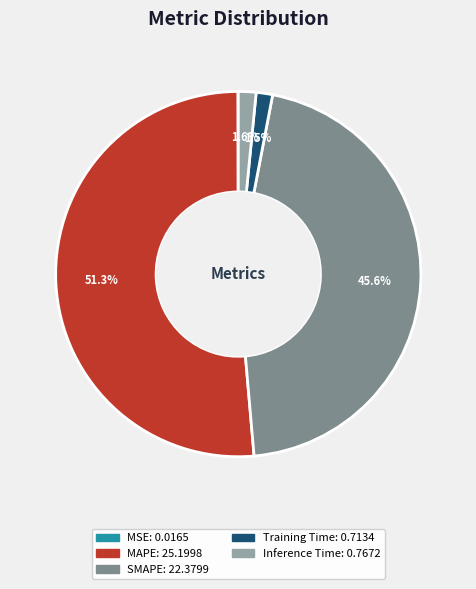

Is it true that Inference Time is 2% of the pie?

True